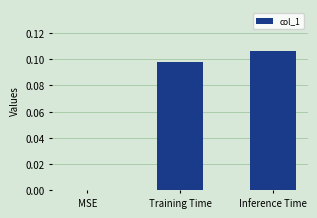

How many values are above zero?

2